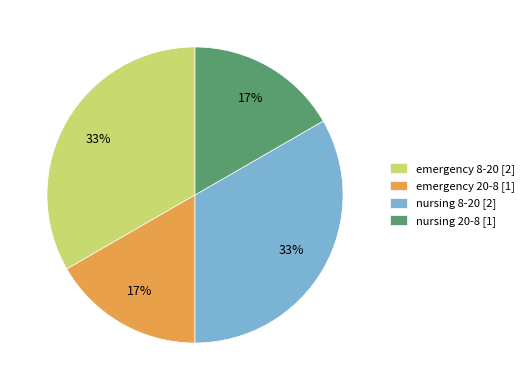

Is emergency 20-8 the majority of the pie?

No